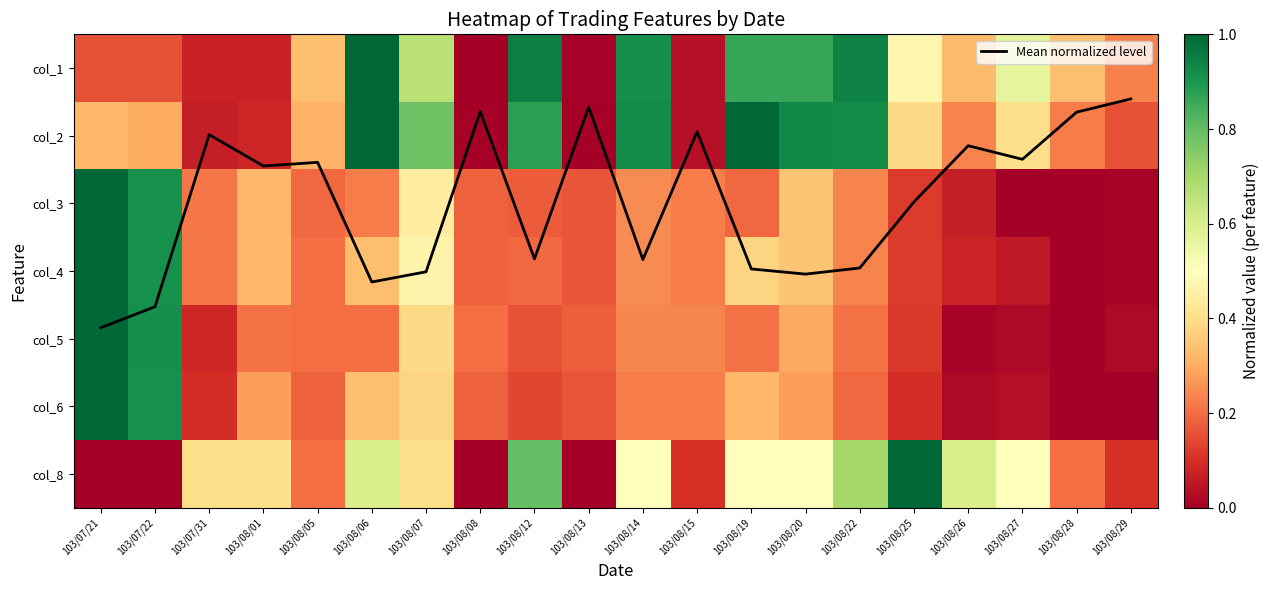

At 103/08/25, list the series in order from smallest to largest.

col_6, col_5, col_3, col_4, col_2, col_1, col_8, Mean normalized level